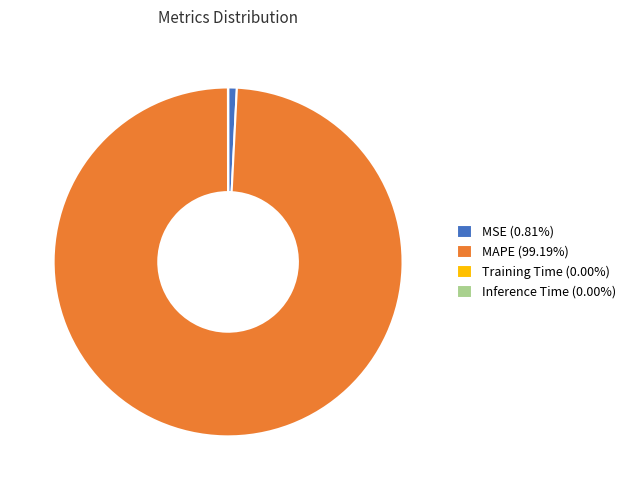

Is there a majority slice in this chart?

Yes